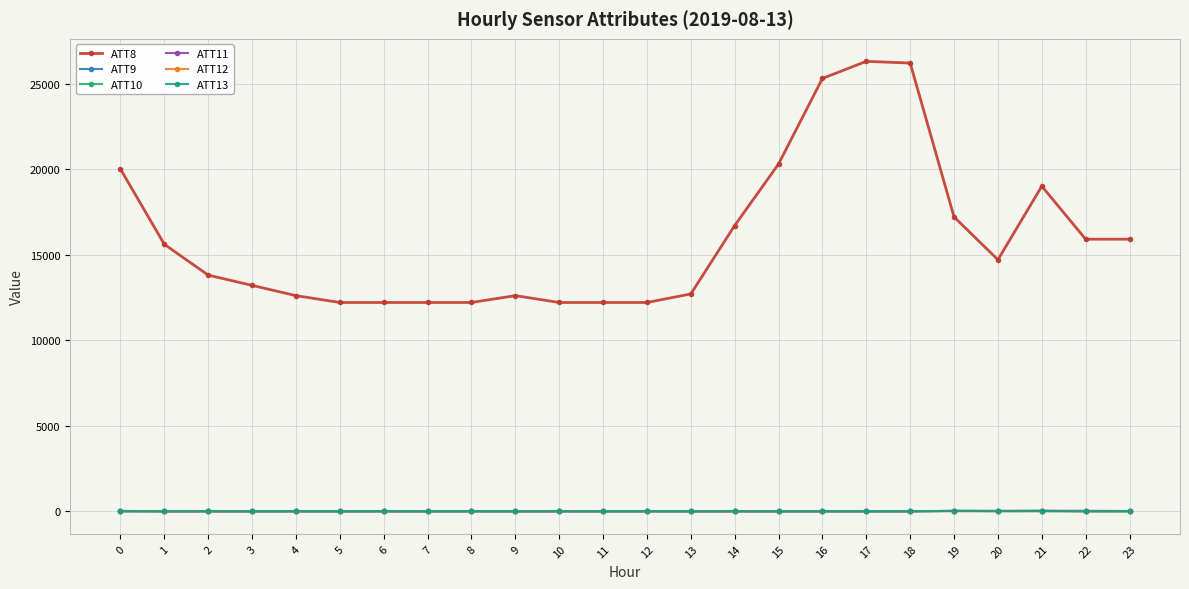

True or false: ATT12 and ATT8 intersect in this chart.

False